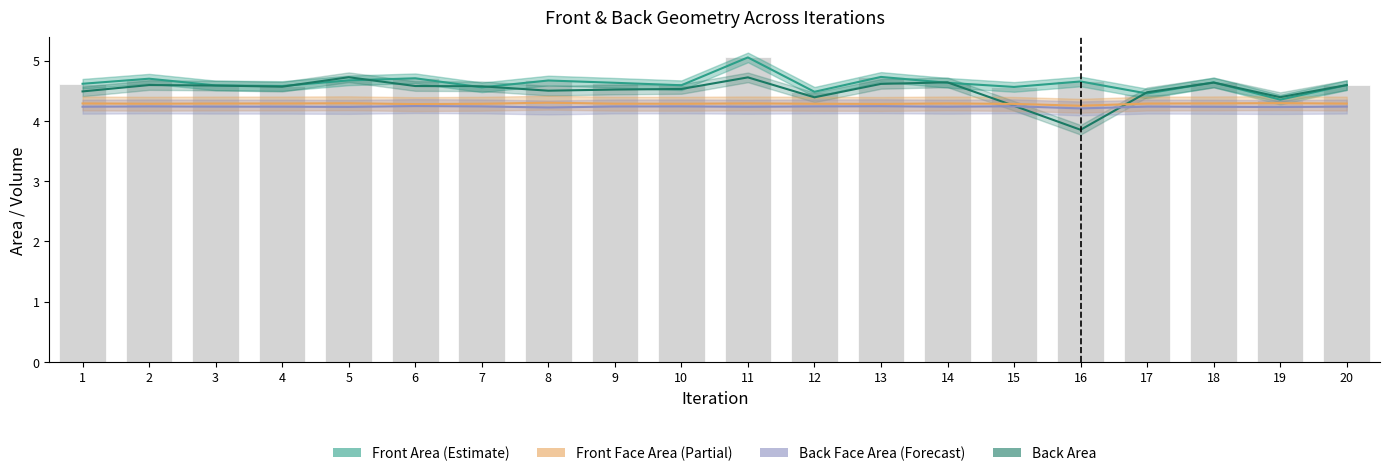

Reading left to right, extract all data points from this chart.

Front Area: 1=4.6	2=4.7	3=4.6	4=4.6	5=4.7	6=4.7	7=4.6	8=4.7	9=4.6	10=4.6	11=5.1	12=4.5	13=4.7	14=4.6	15=4.6	16=4.7	17=4.5	18=4.6	19=4.4	20=4.6
Back Area: 1=4.5	2=4.6	3=4.6	4=4.6	5=4.7	6=4.6	7=4.6	8=4.5	9=4.5	10=4.5	11=4.7	12=4.4	13=4.6	14=4.6	15=4.3	16=3.9	17=4.5	18=4.6	19=4.4	20=4.6
Front Face Area: 1=4.3	2=4.3	3=4.3	4=4.3	5=4.3	6=4.3	7=4.3	8=4.3	9=4.3	10=4.3	11=4.3	12=4.3	13=4.3	14=4.3	15=4.3	16=4.3	17=4.3	18=4.3	19=4.3	20=4.3
Back Face Area: 1=4.2	2=4.2	3=4.2	4=4.2	5=4.2	6=4.2	7=4.2	8=4.2	9=4.2	10=4.2	11=4.2	12=4.2	13=4.2	14=4.2	15=4.2	16=4.2	17=4.2	18=4.2	19=4.2	20=4.2